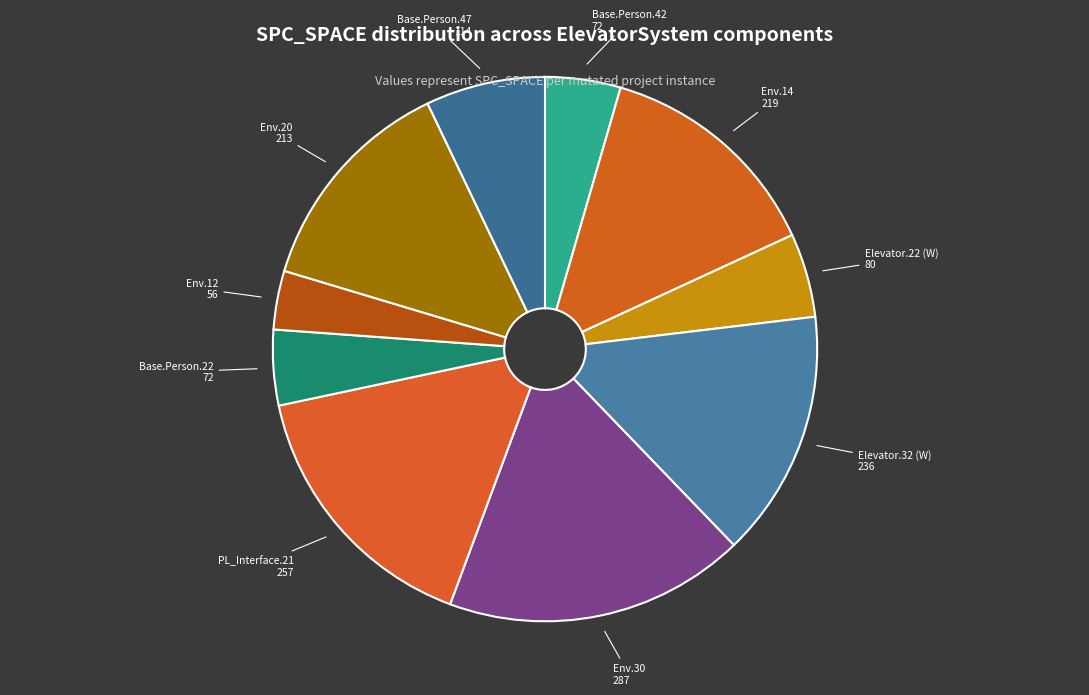

Rank the categories by value from lowest to highest.

Empty.ElevatorSystem.Environment.12, Base.ElevatorSystem.Person.42, Base.ElevatorSystem.Person.22, Weight.ElevatorSystem.Elevator.22, Base.ElevatorSystem.Person.47, Empty.ElevatorSystem.Environment.20, Empty.ElevatorSystem.Environment.14, Weight.ElevatorSystem.Elevator.32, Empty.PL_Interface_impl.21, Empty.ElevatorSystem.Environment.30